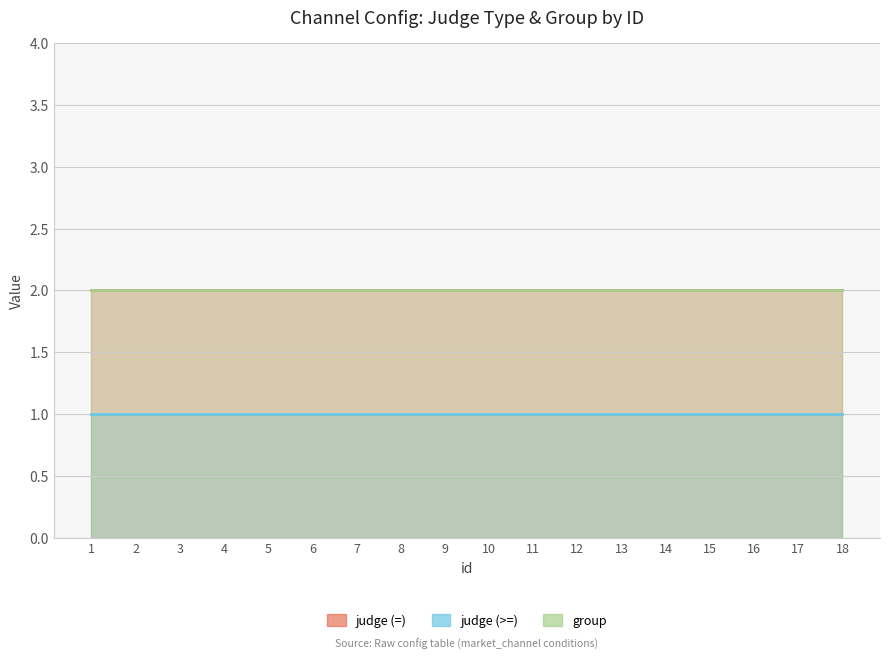

What is the maximum value shown in the chart?

2